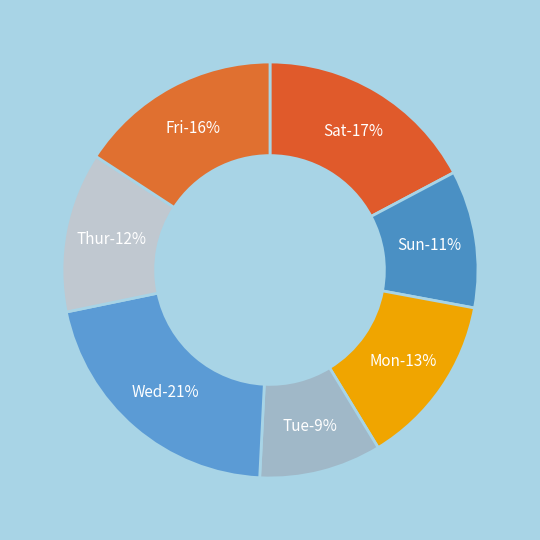

Count the number of slices in the pie.

7